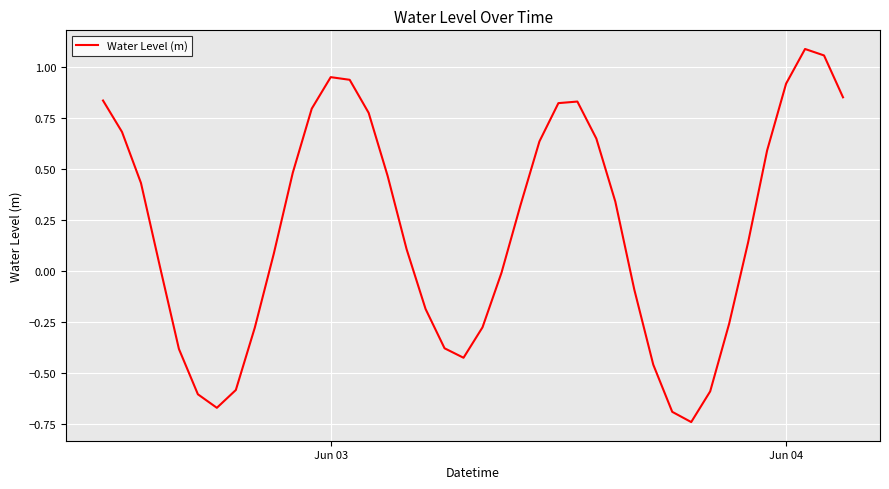

How many lines are shown in the chart?

1